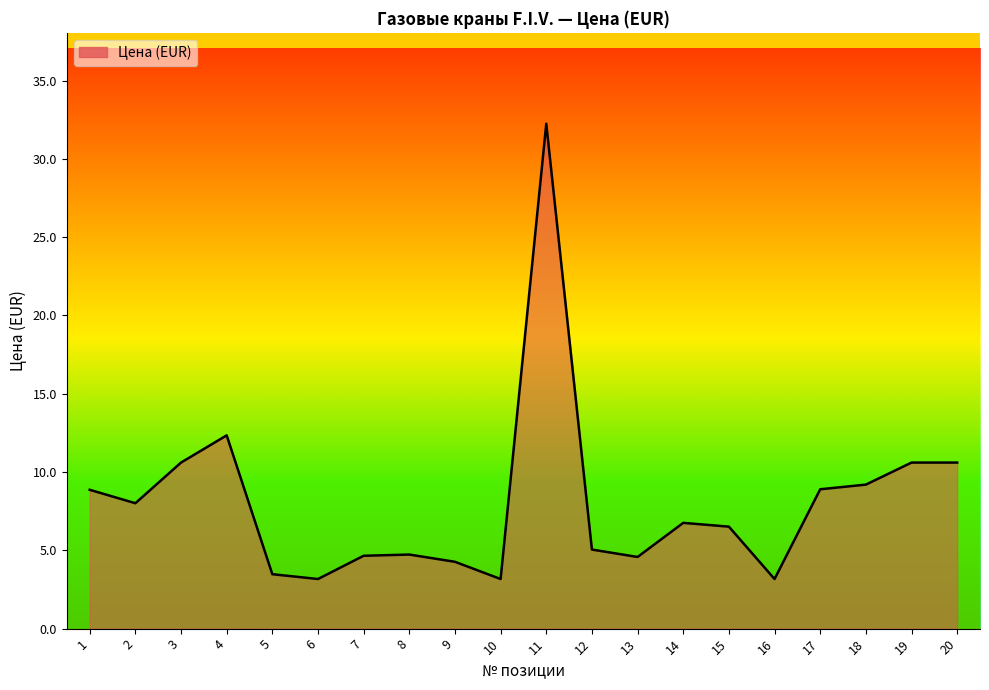

What is the sum of the values at 11 and 13?

36.8